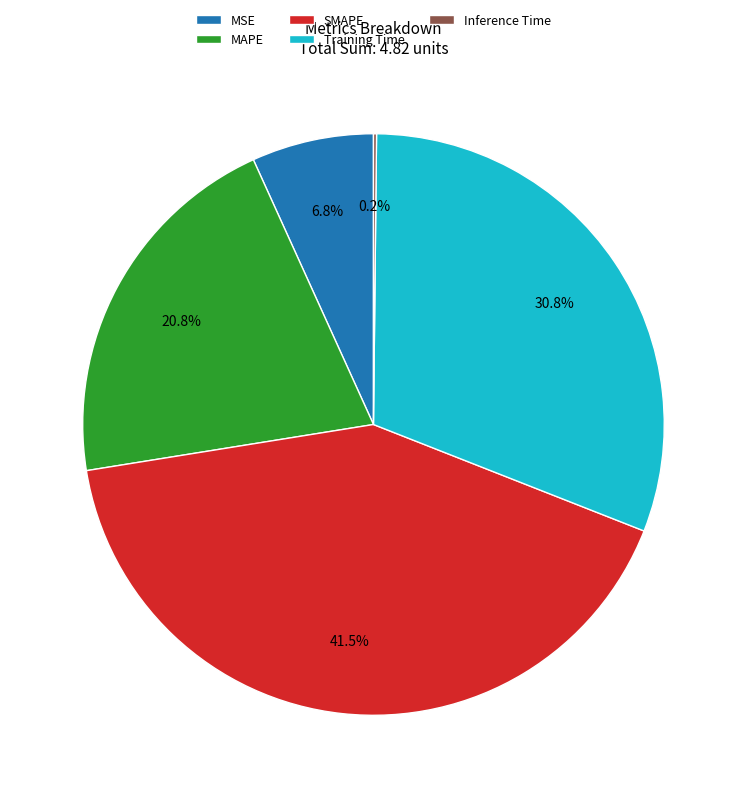

Which slice is the largest?

SMAPE